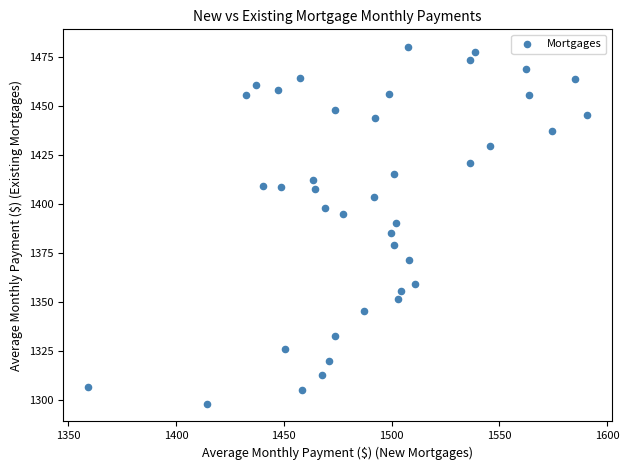

What is the range of Y values (max minus min)?

181.6